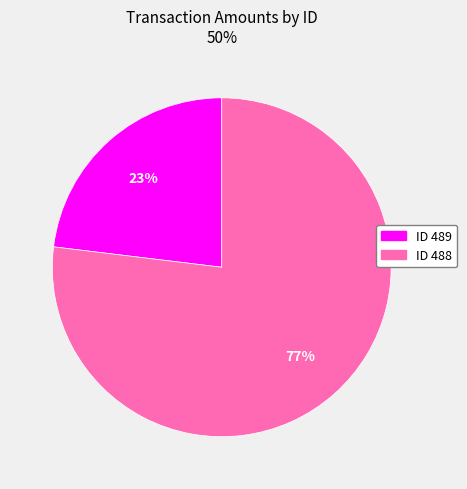

Is there a majority slice in this chart?

Yes